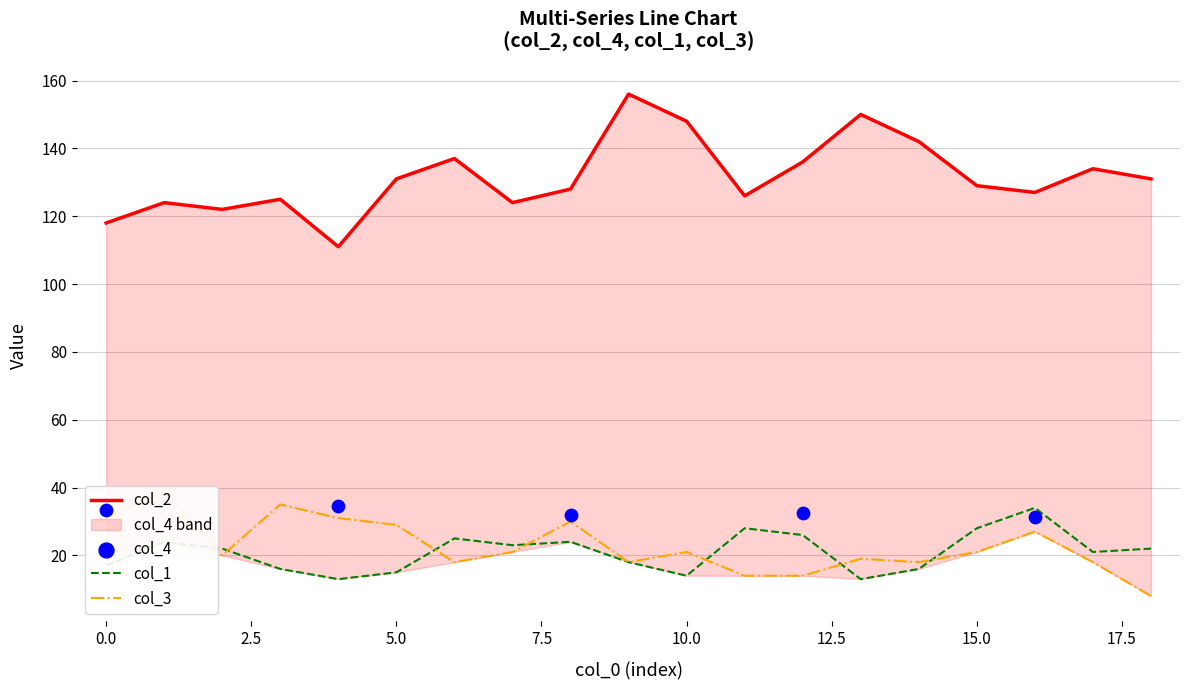

The col_1 series shows 8 at 0.0. True or false?

False